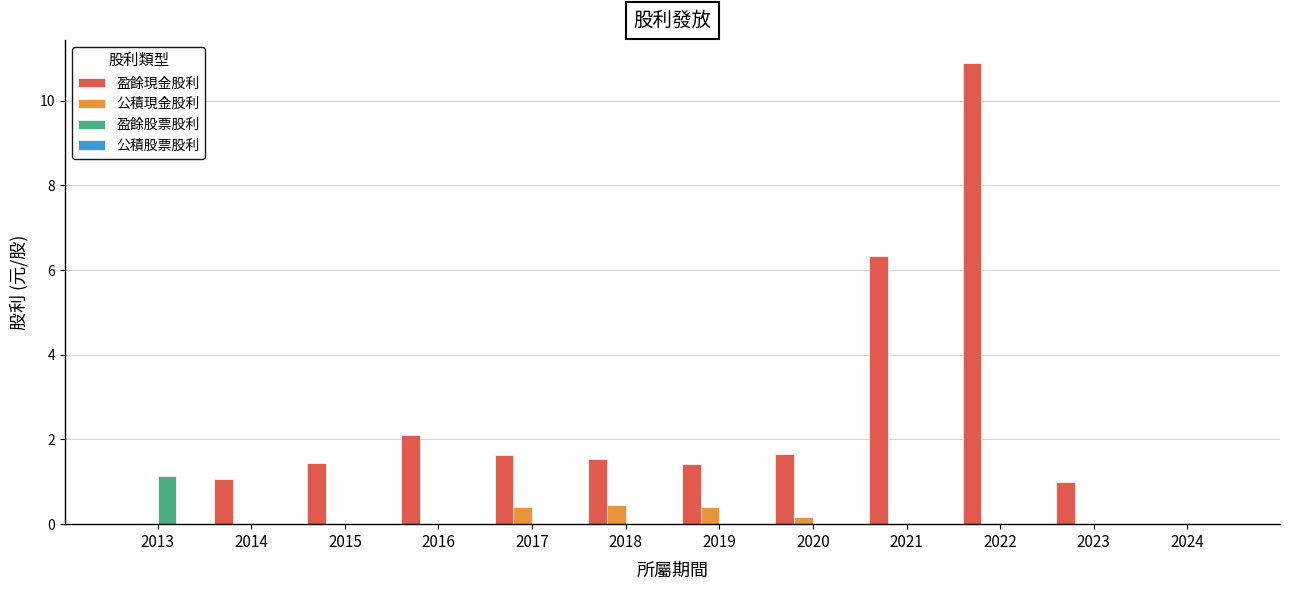

At which label does 盈餘股票股利 reach its peak?

2013